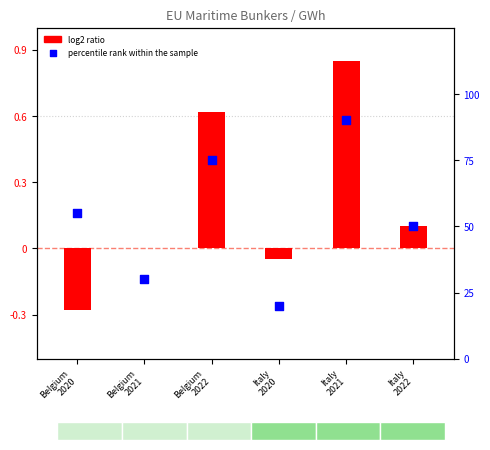

At how many categories does at least one series exceed 80?

1